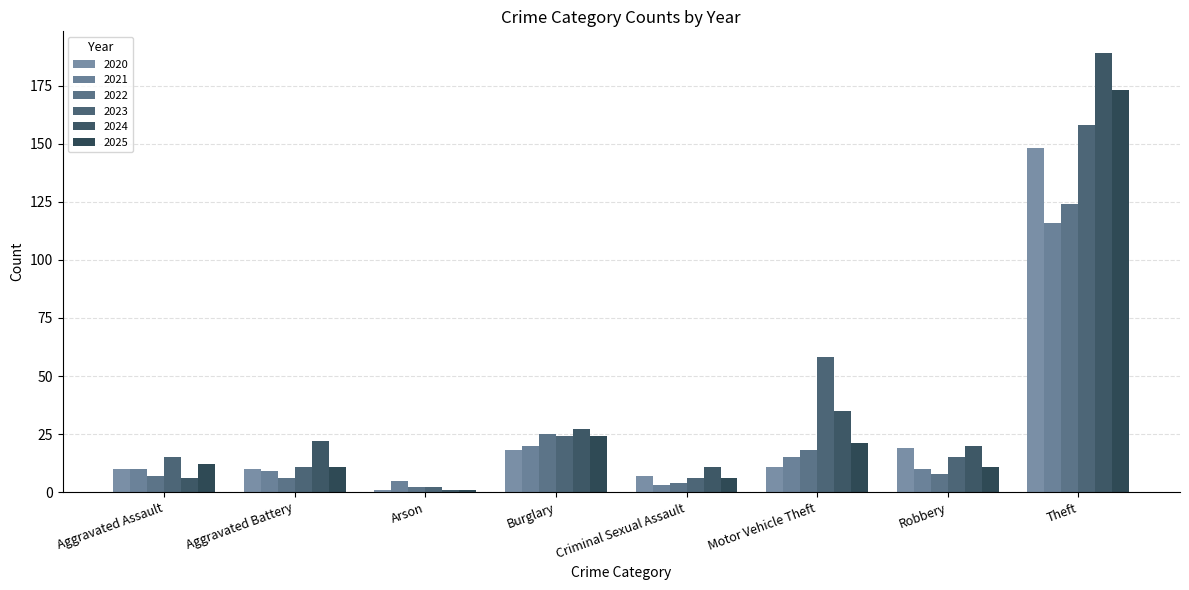

What is the value of the 2024 bar at the 5th from the left?

11